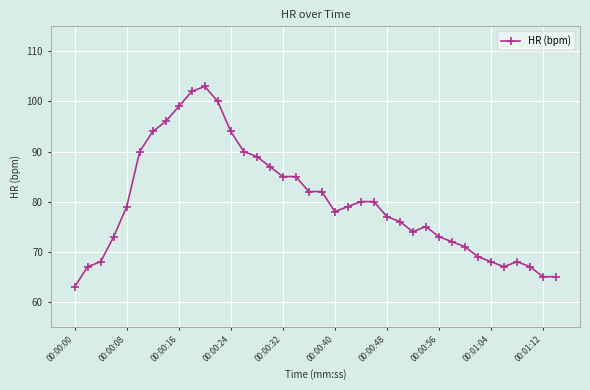

True or false: the data has more than 0 interior local peaks.

True